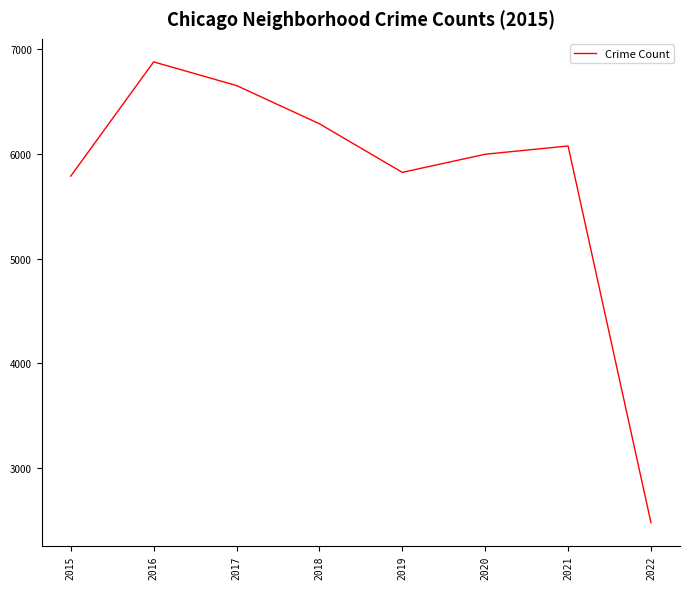

Does the chart have visible grid lines?

No